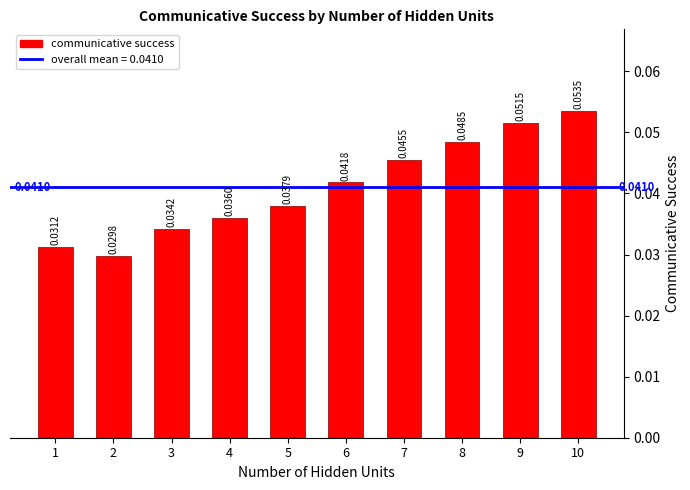

Which has a higher value, 3 or 5?

5